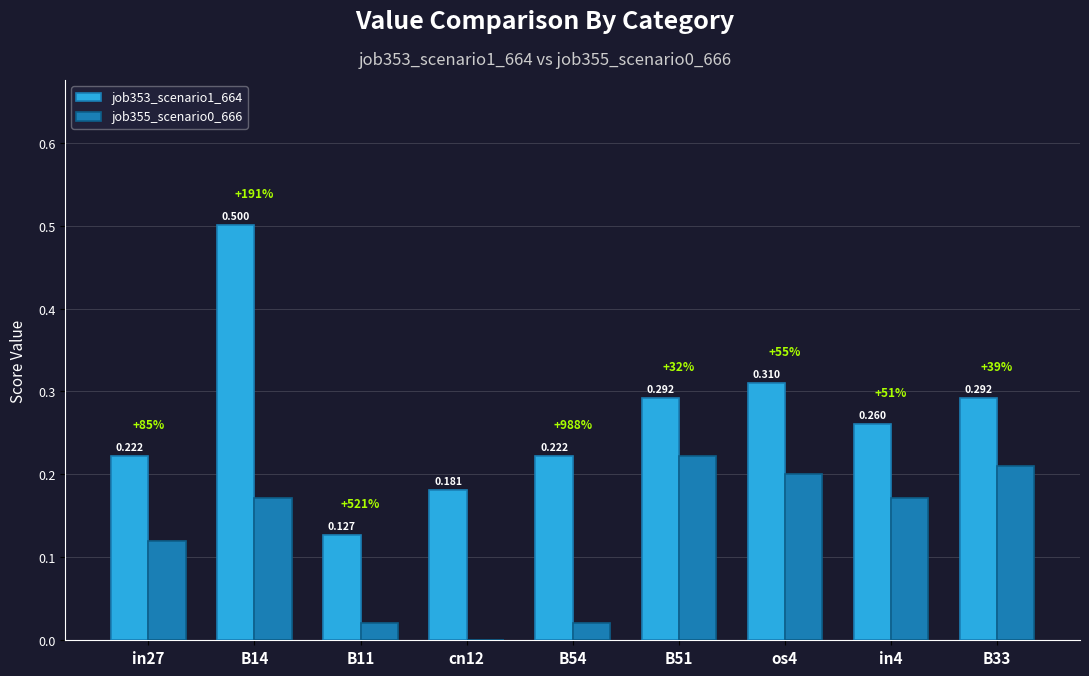

At which label is job355_scenario0_666 closest to 0?

cn12